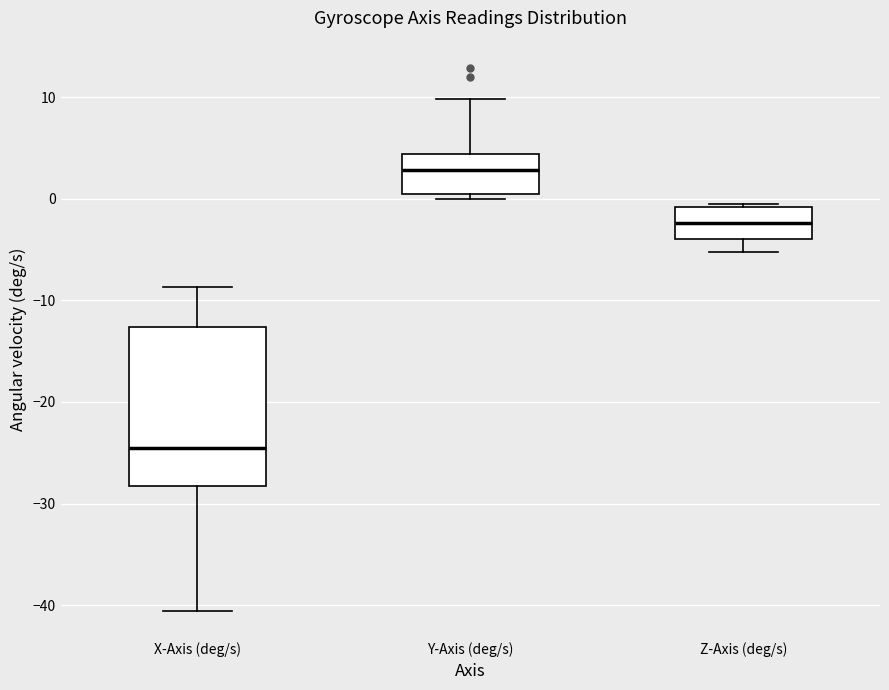

Which box has the highest median line?

Y-Axis (deg/s)